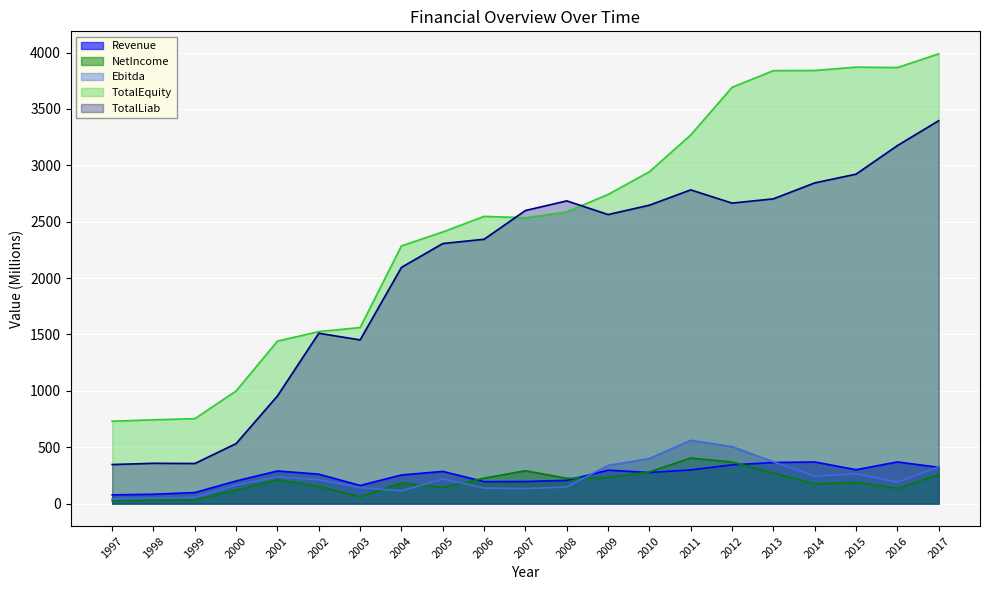

Which label corresponds to the smallest value in the chart?

1997